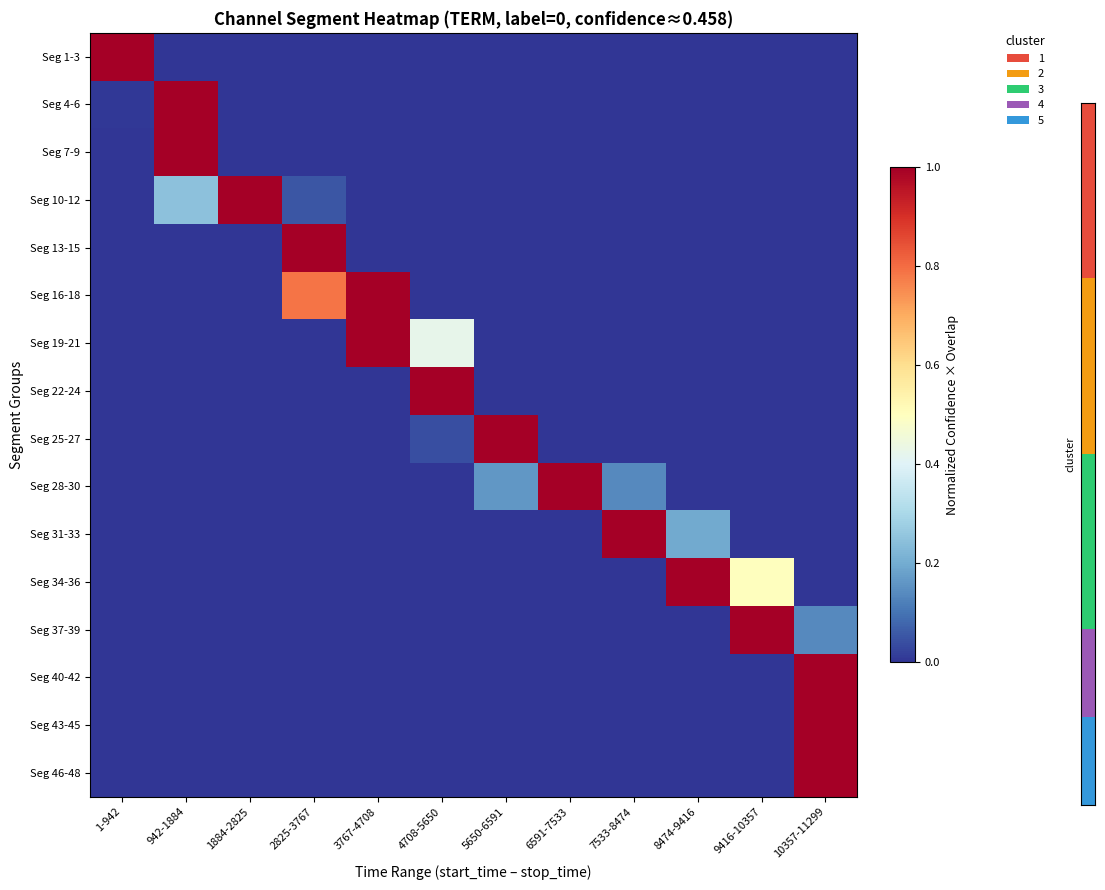

What is the spread (max minus min) of values at 2825-3767?

1.0